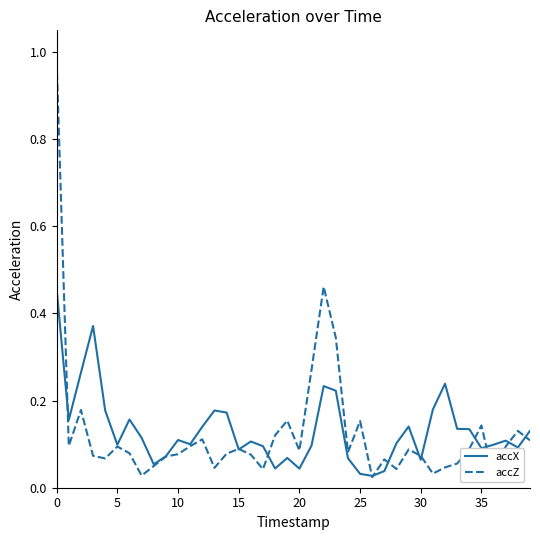

What are all the series names shown in the legend?

accX, accZ